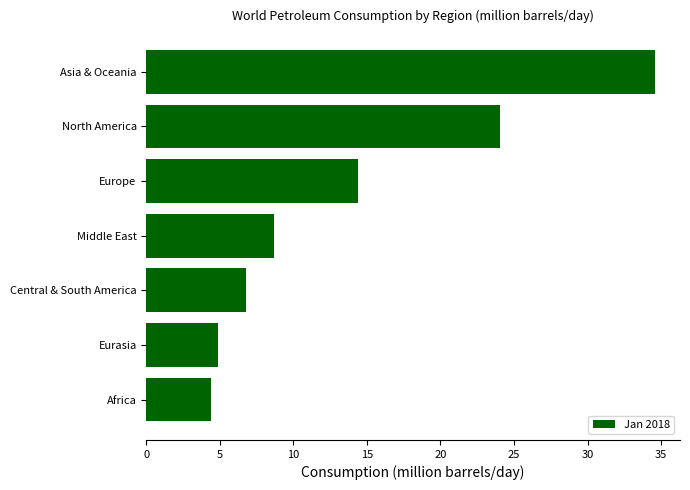

What is the sum of all values?

97.8